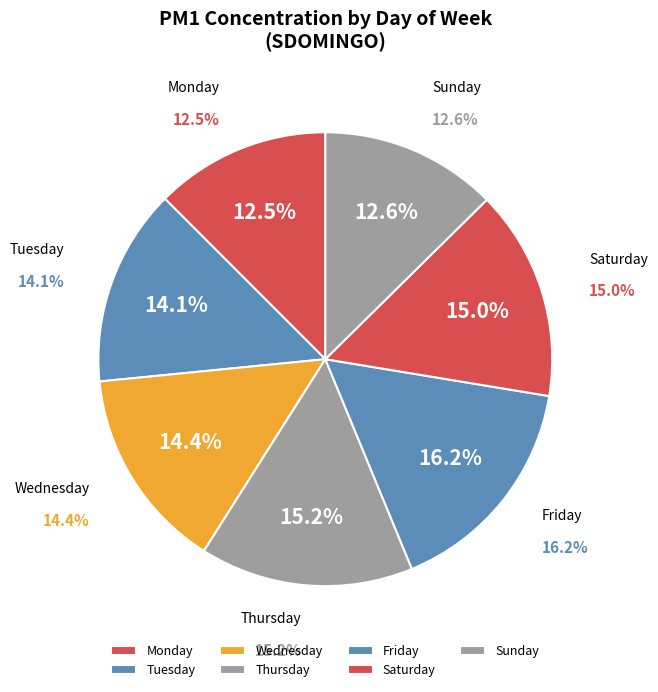

What is the total percentage of Thursday and Friday?

31.4%